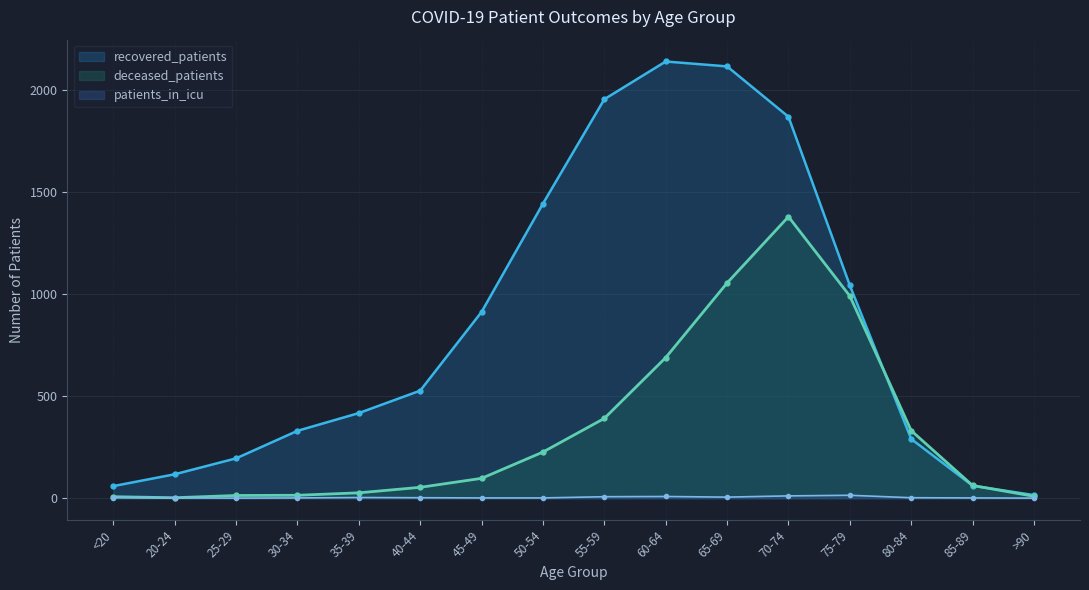

Reading left to right, list all the values displayed in this chart.

recovered_patients: 59	117	195	330	417	527	913	1444	1956	2141	2117	1870	1043	290	61	15
deceased_patients: 7	2	13	14	26	53	97	226	391	689	1055	1380	991	331	62	9
patients_in_icu: 2	1	0	1	3	2	1	1	7	8	5	11	14	2	1	0